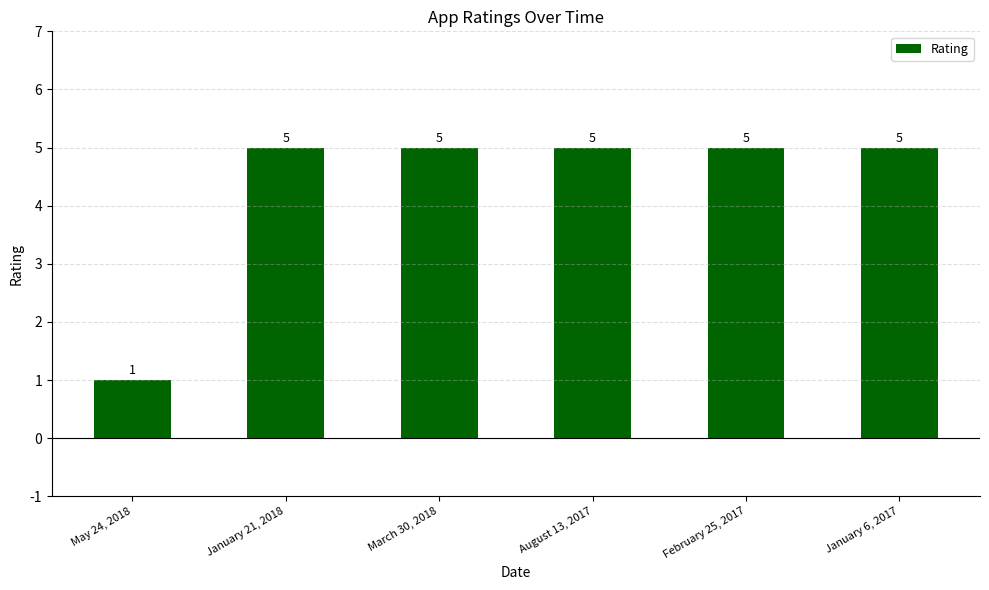

True or false: the data shows 2 at May 24, 2018.

False